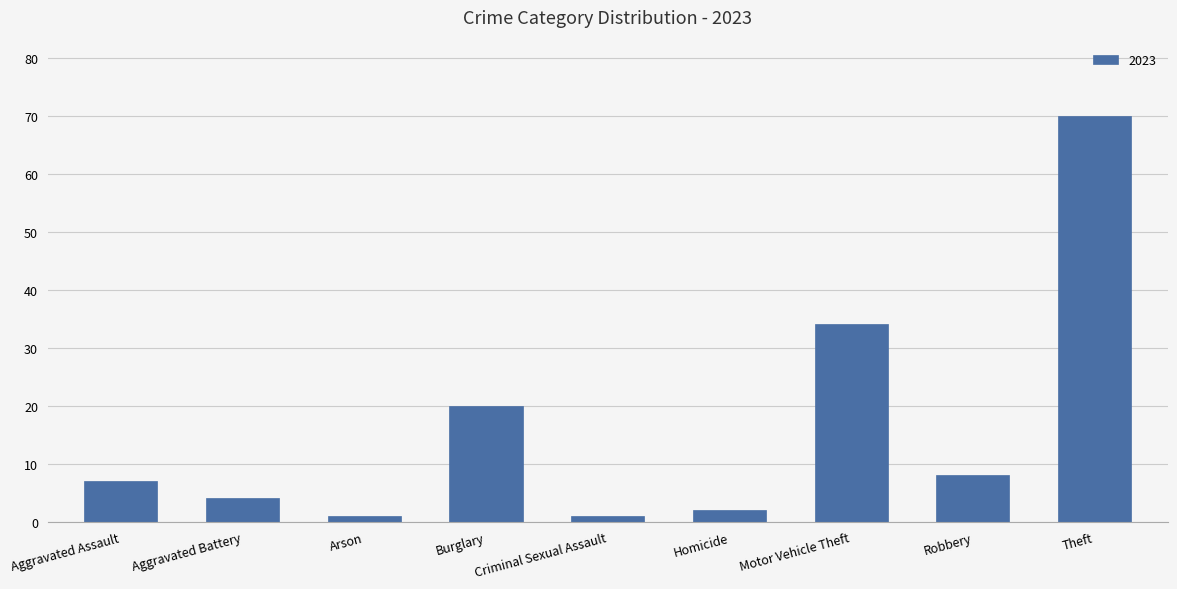

What is the label of the 2nd bar from the left?

Aggravated Battery